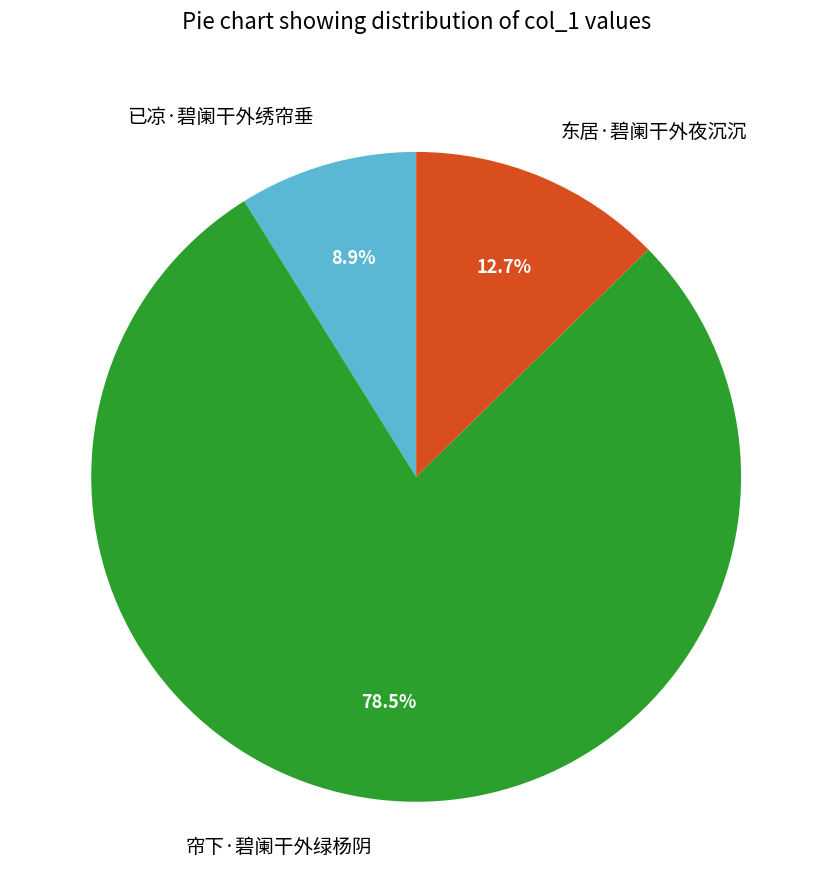

Is it true that 东居·碧阑干外夜沉沉 is 8% of the pie?

False